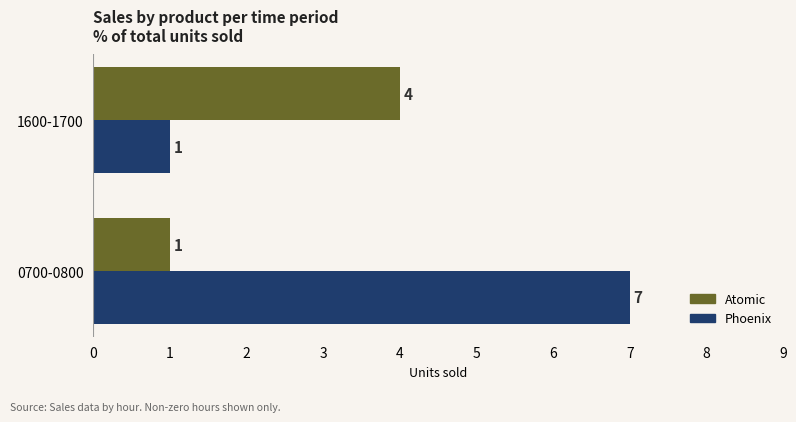

The Phoenix series shows 7 at 0700-0800. True or false?

True